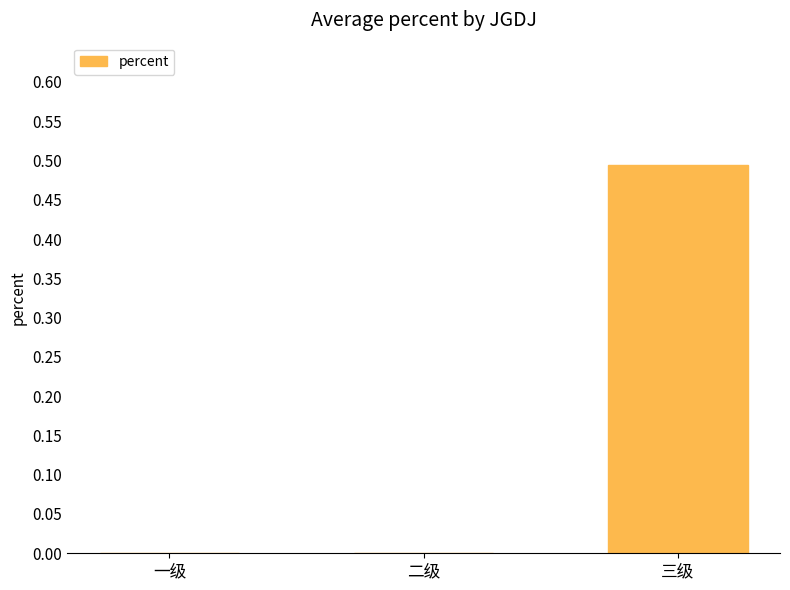

Reading left to right, list all the values displayed in this chart.

一级=0.0	二级=0.0	三级=0.5